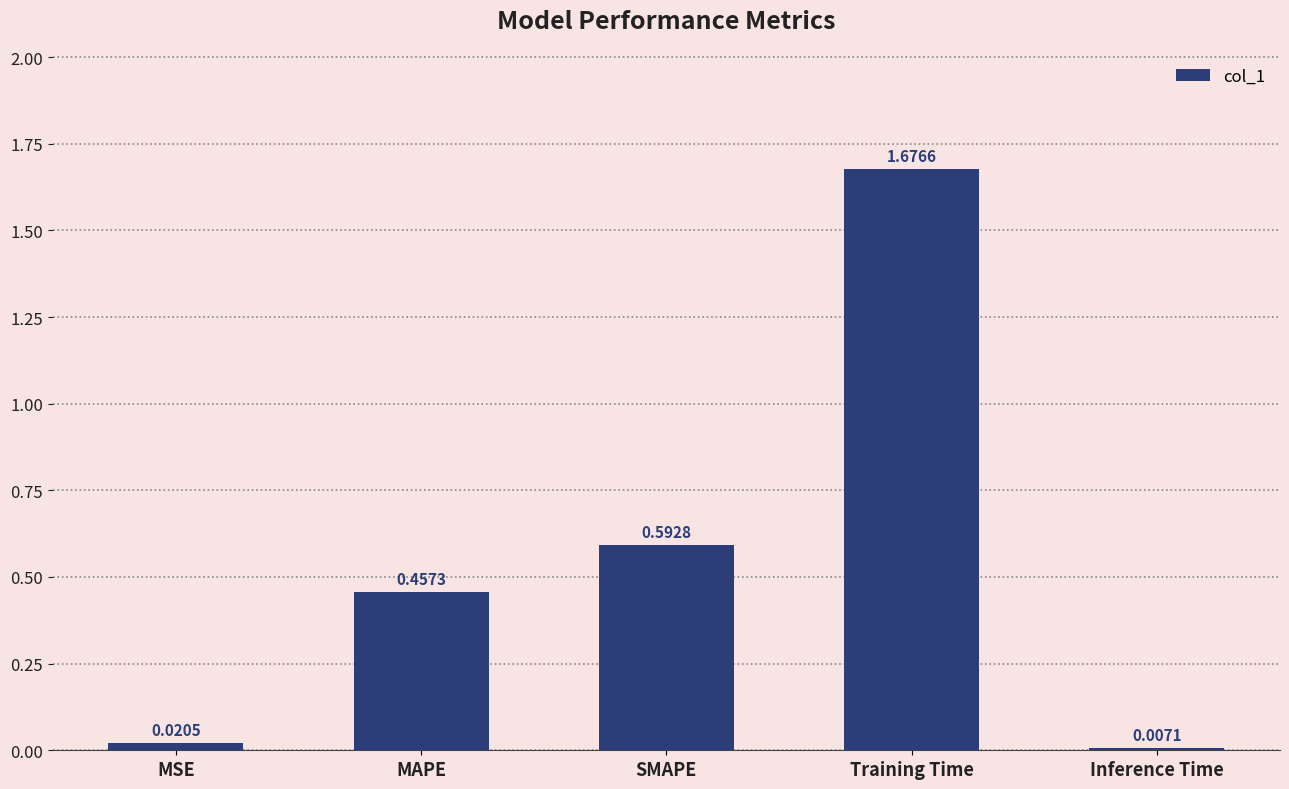

What is the difference between the values at MSE and MAPE?

0.4